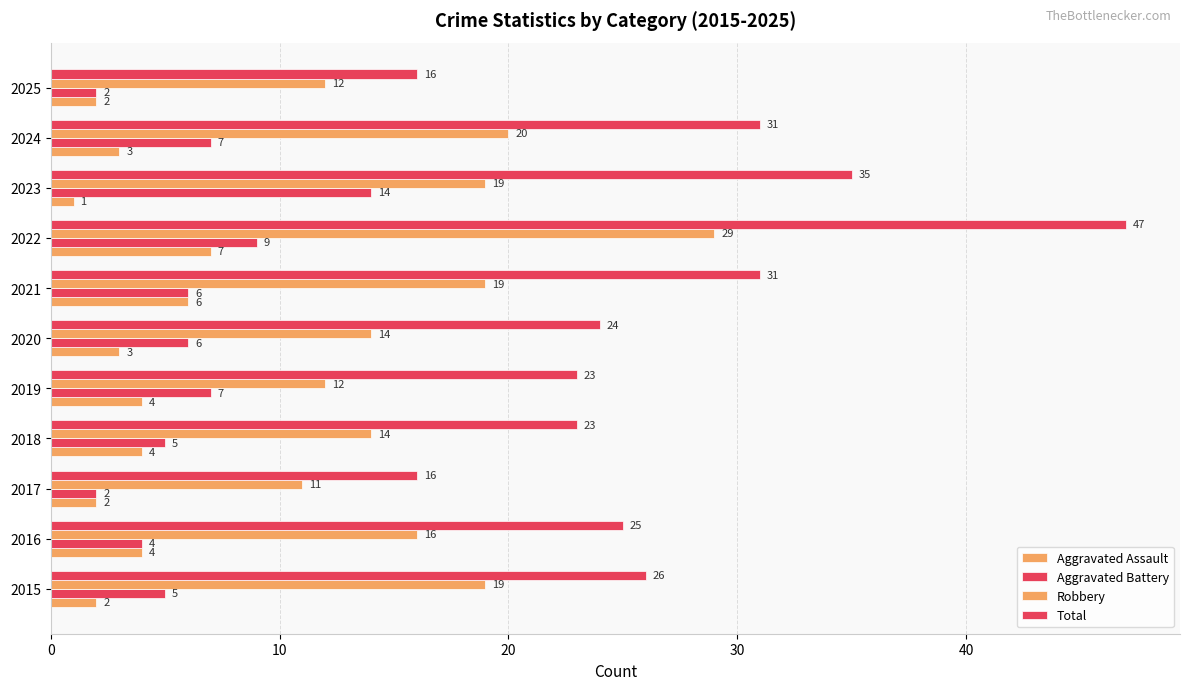

What is the difference between the second highest and second lowest values in the Aggravated Battery series?

7